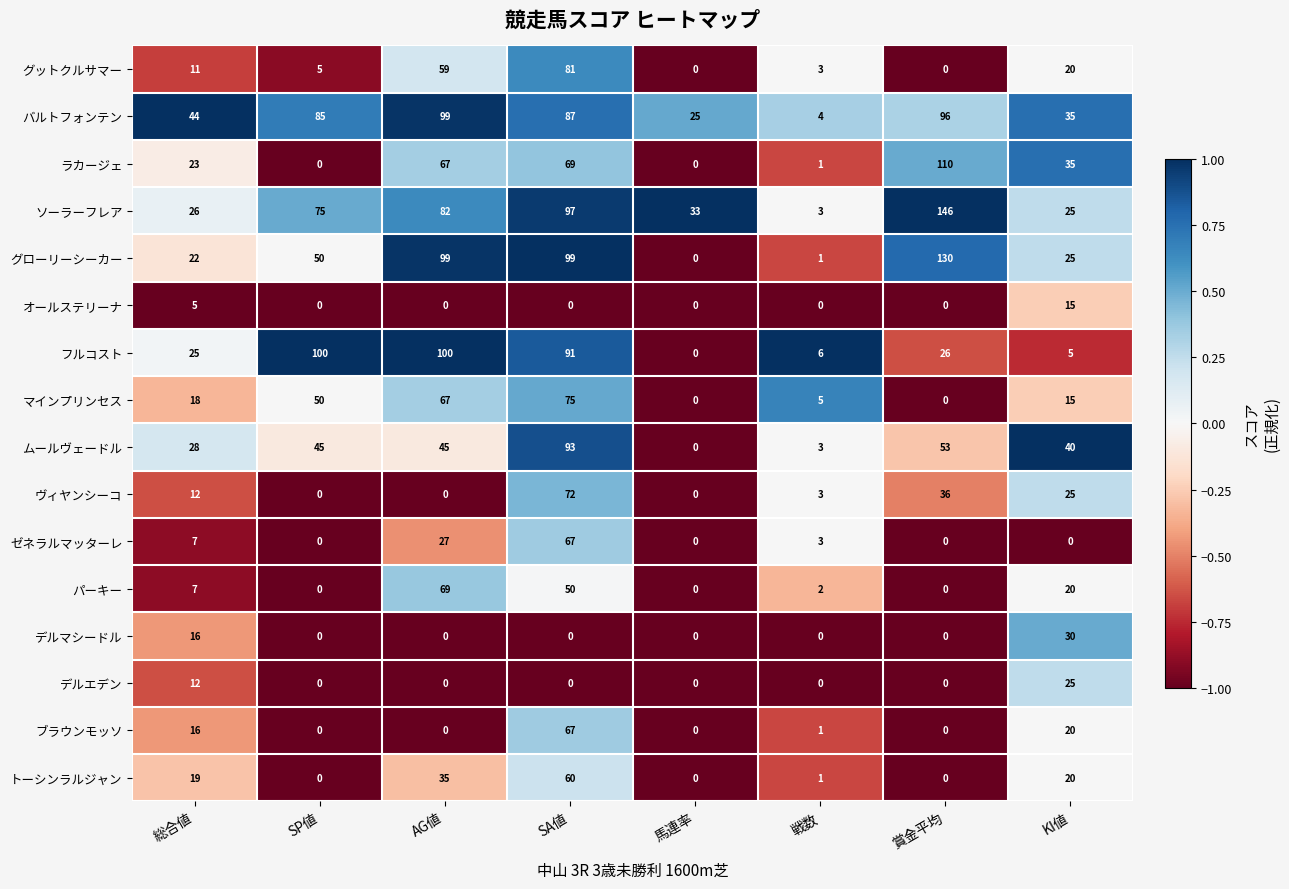

What is the average value of the ラカージェ series?

38